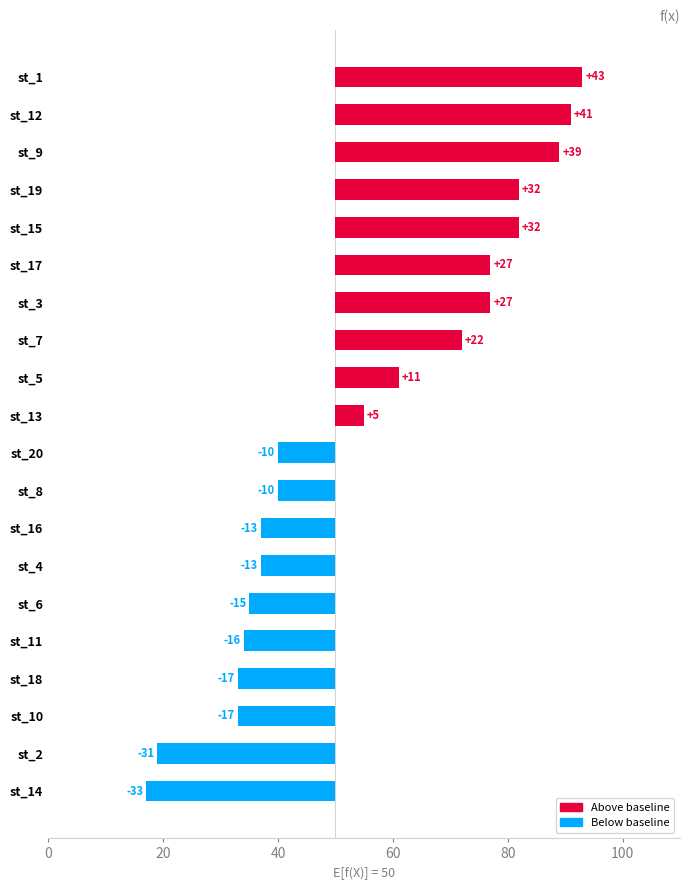

What is the greatest value displayed?

43